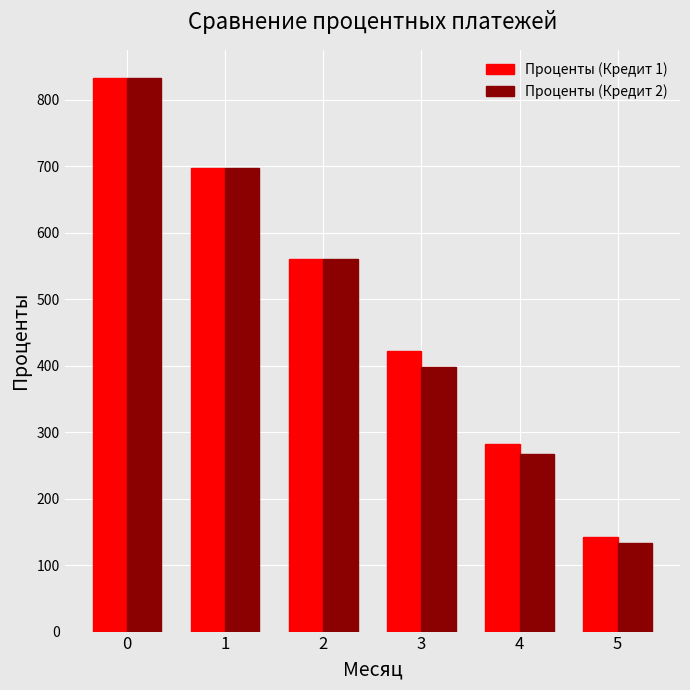

What is the value of the Проценты (Кредит 1) bar at the 5th from the left?

282.4